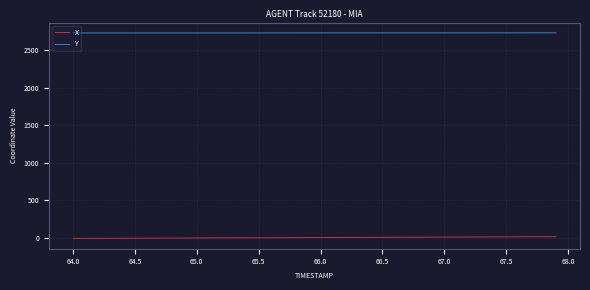

Does the chart display data point markers on the line(s)?

No